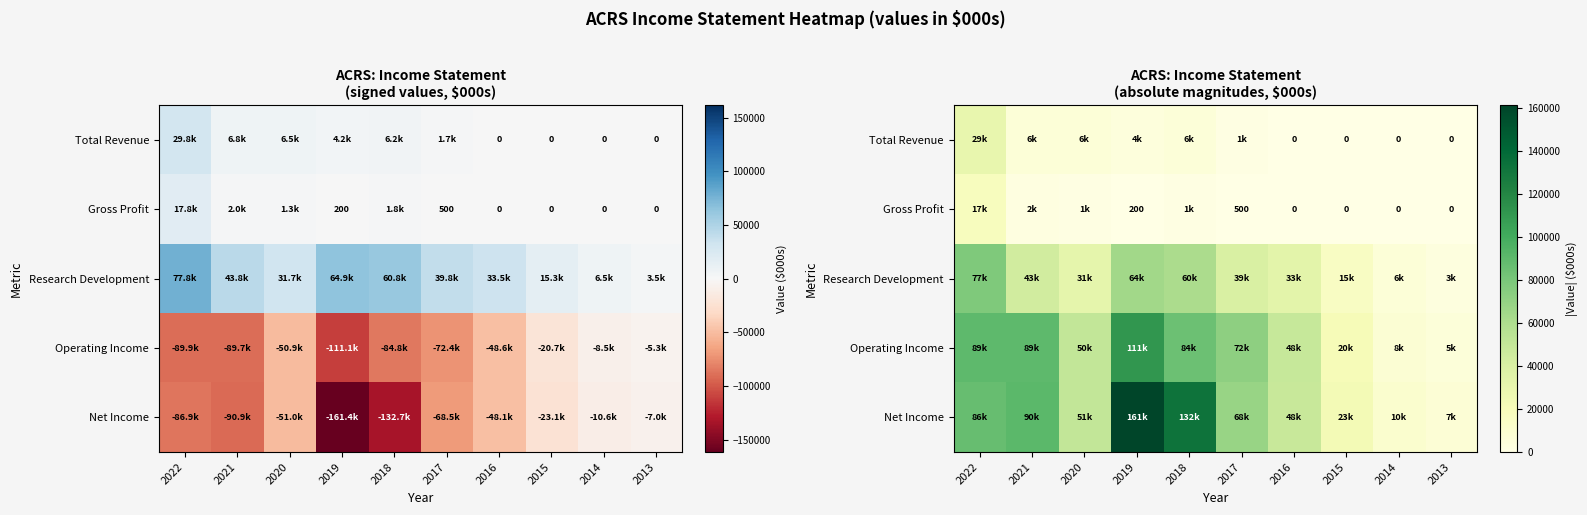

Which series changed the most between 2019 and 2014?

Net Income